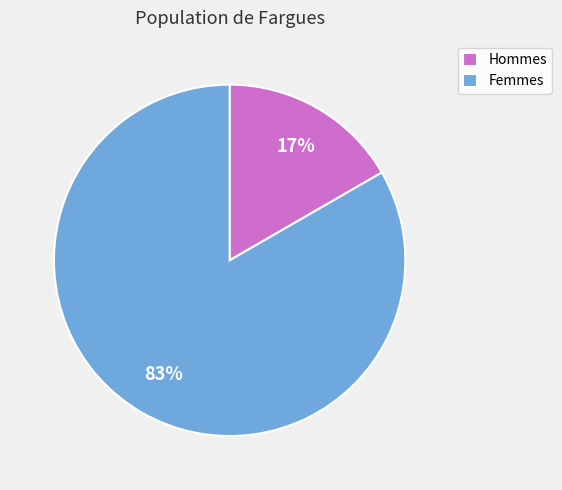

Count the number of slices in the pie.

2